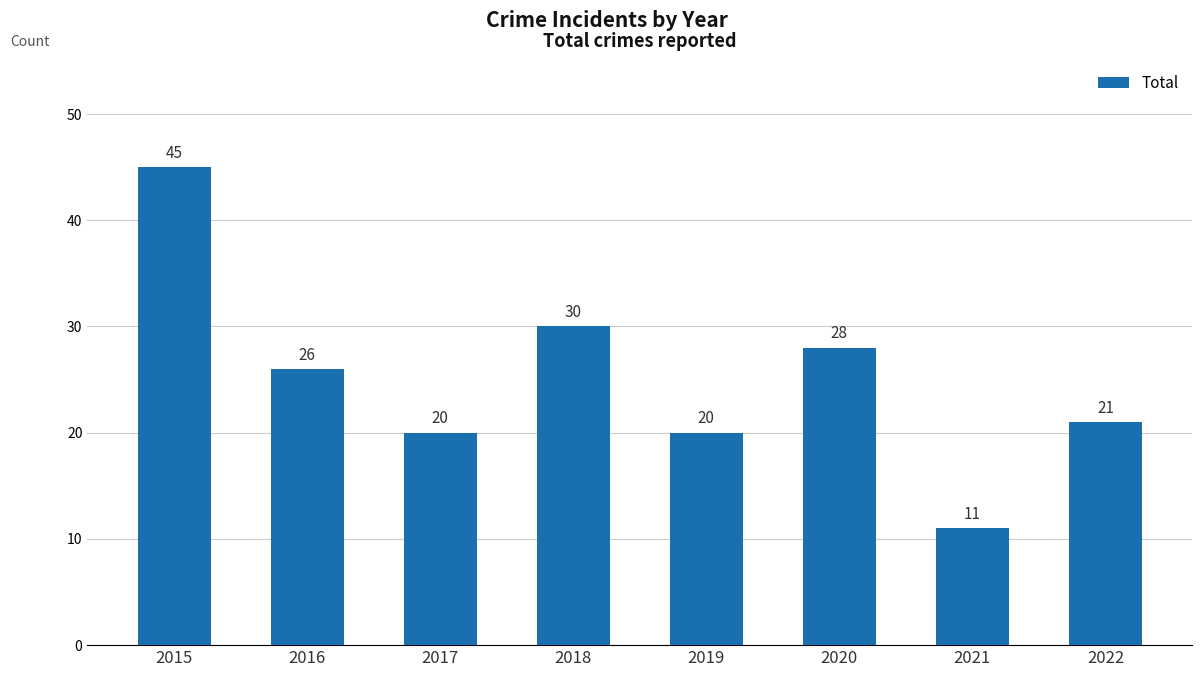

Reading left to right, extract all data points from this chart.

2015=45	2016=26	2017=20	2018=30	2019=20	2020=28	2021=11	2022=21